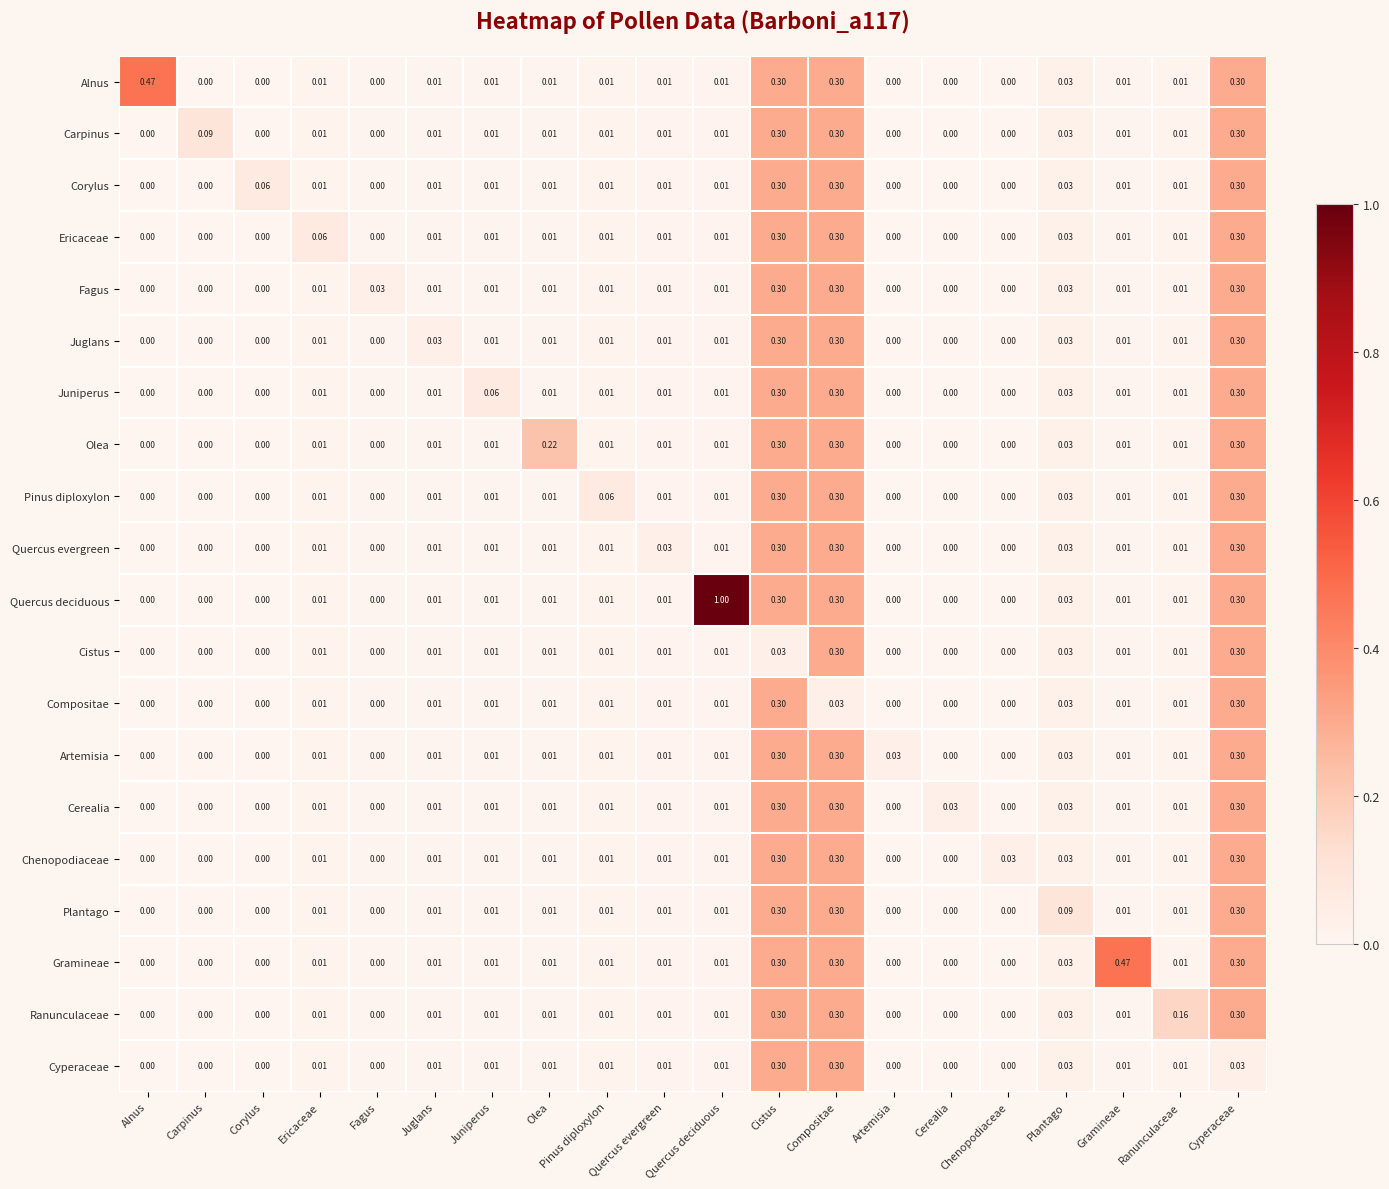

Which series has the widest spread of values?

Quercus deciduous